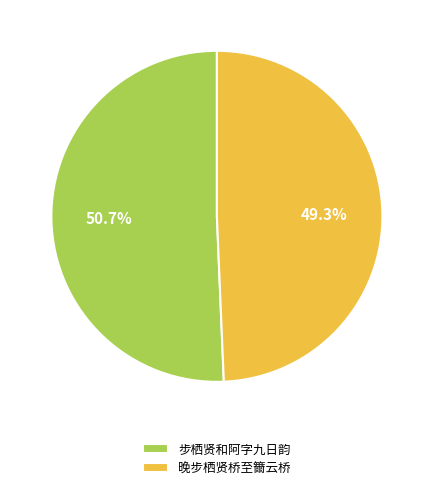

Approximately how many times larger is the value at 步栖贤和阿字九日韵 compared to 晚步栖贤桥至籋云桥?

1.0